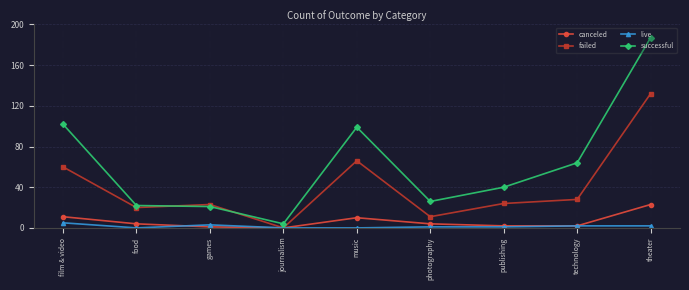

Is it true that canceled equals 23 at theater?

True